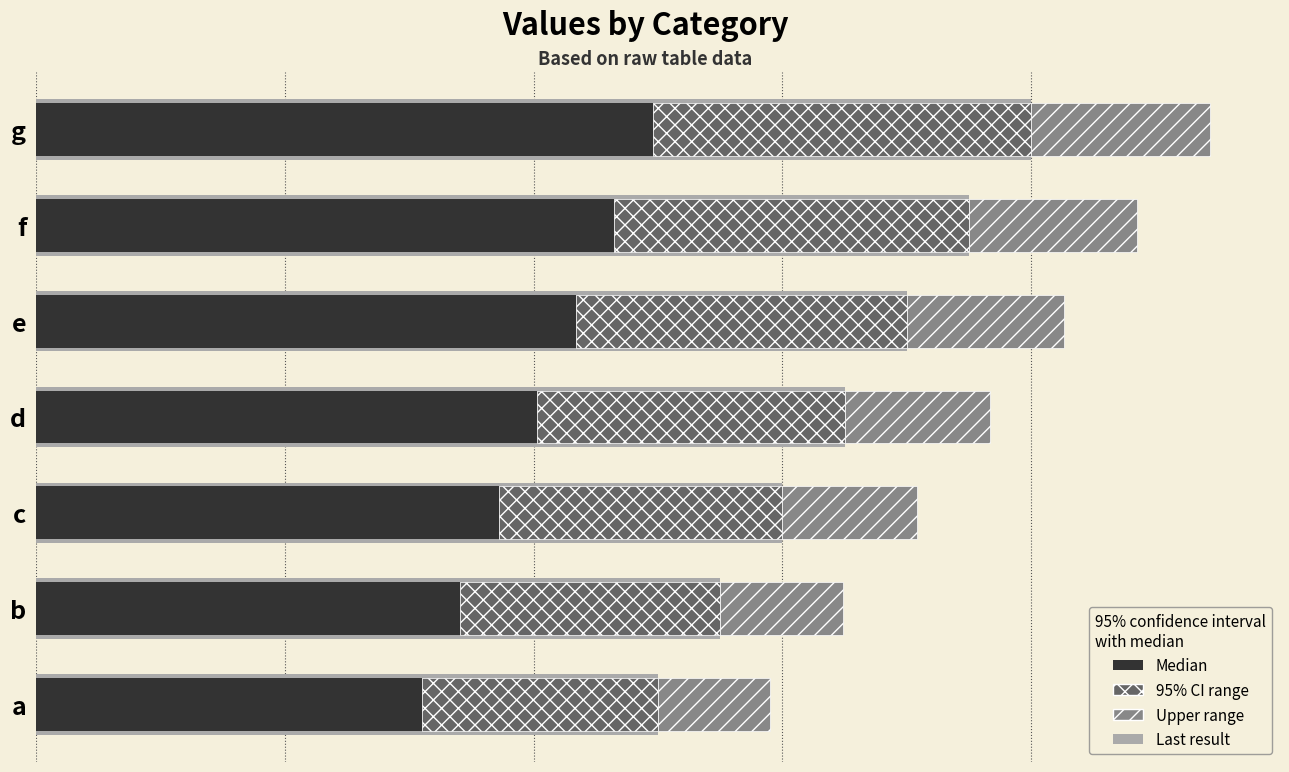

Rank the categories by value from lowest to highest.

a, b, c, d, e, f, g